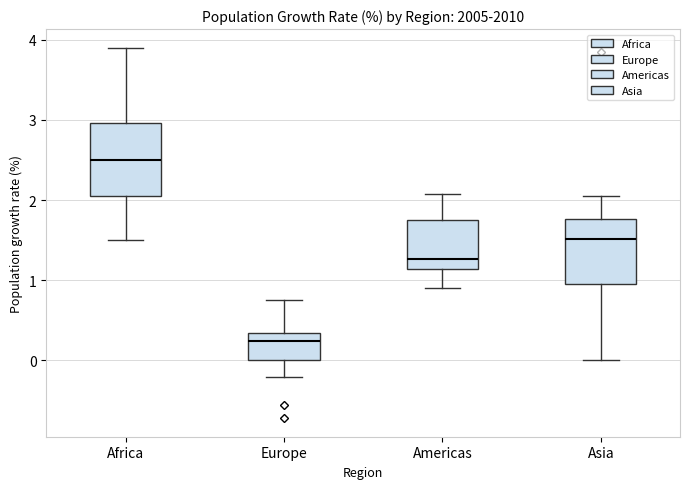

Which box has the lowest median line?

Europe